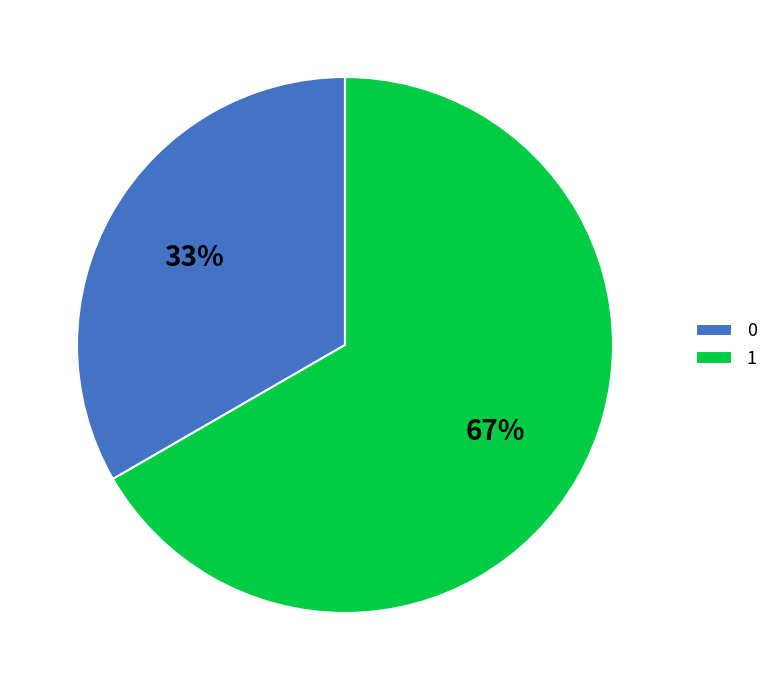

Approximately how many times larger is the value at 0 compared to 1?

0.5